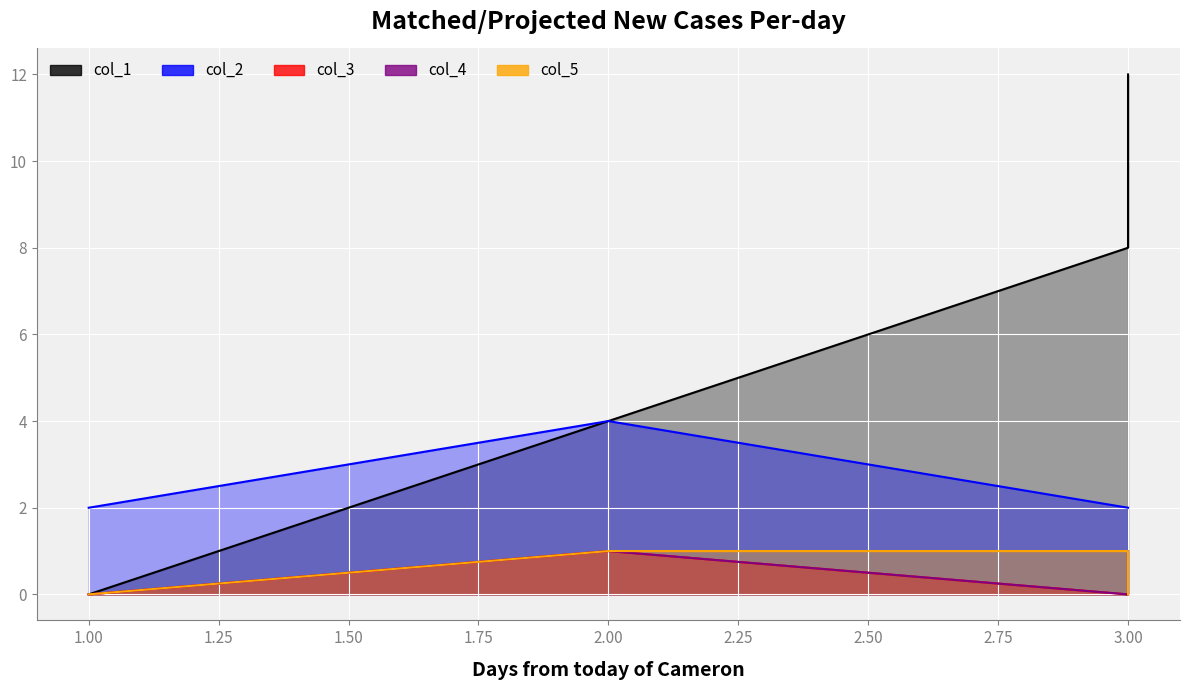

At 3, list the series in order from largest to smallest.

col_1, col_2, col_5, col_3, col_4